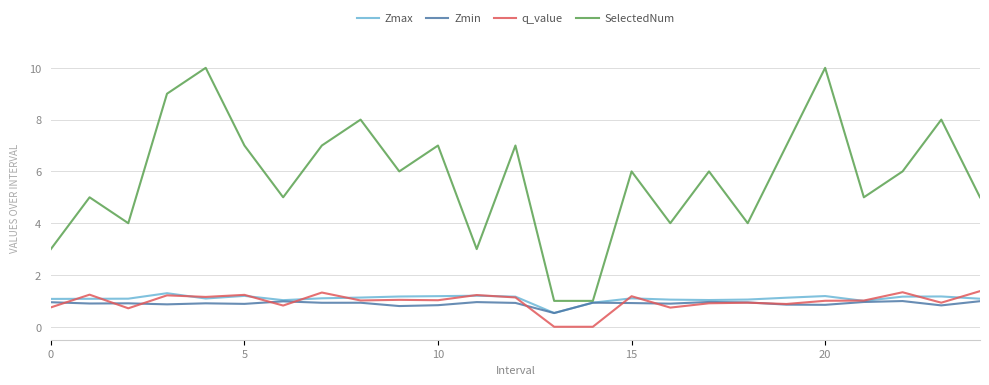

Which series has the largest total across all categories?

SelectedNum